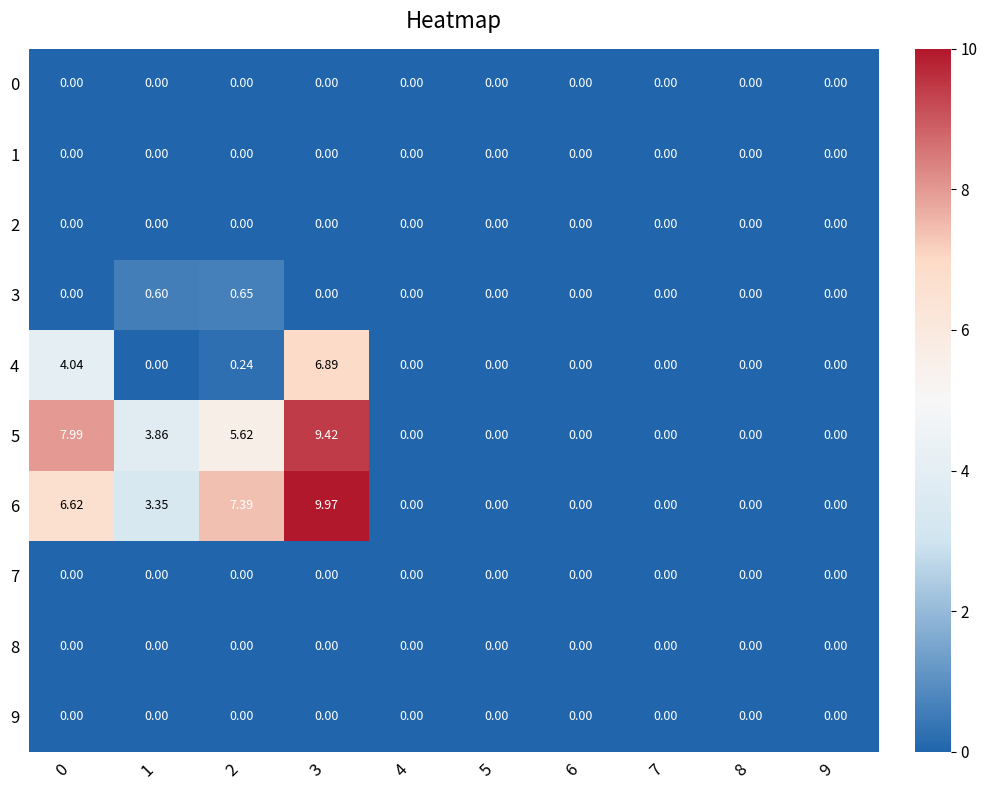

Reading right to left, extract all data points from this chart.

0: 9=0.0	8=0.0	7=0.0	6=0.0	5=0.0	4=0.0	3=0.0	2=0.0	1=0.0	0=0.0
1: 9=0.0	8=0.0	7=0.0	6=0.0	5=0.0	4=0.0	3=0.0	2=0.0	1=0.0	0=0.0
2: 9=0.0	8=0.0	7=0.0	6=0.0	5=0.0	4=0.0	3=0.0	2=0.0	1=0.0	0=0.0
3: 9=0.0	8=0.0	7=0.0	6=0.0	5=0.0	4=0.0	3=0.0	2=0.7	1=0.6	0=0.0
4: 9=0.0	8=0.0	7=0.0	6=0.0	5=0.0	4=0.0	3=6.9	2=0.2	1=0.0	0=4.0
5: 9=0.0	8=0.0	7=0.0	6=0.0	5=0.0	4=0.0	3=9.4	2=5.6	1=3.9	0=8.0
6: 9=0.0	8=0.0	7=0.0	6=0.0	5=0.0	4=0.0	3=10.0	2=7.4	1=3.4	0=6.6
7: 9=0.0	8=0.0	7=0.0	6=0.0	5=0.0	4=0.0	3=0.0	2=0.0	1=0.0	0=0.0
8: 9=0.0	8=0.0	7=0.0	6=0.0	5=0.0	4=0.0	3=0.0	2=0.0	1=0.0	0=0.0
9: 9=0.0	8=0.0	7=0.0	6=0.0	5=0.0	4=0.0	3=0.0	2=0.0	1=0.0	0=0.0